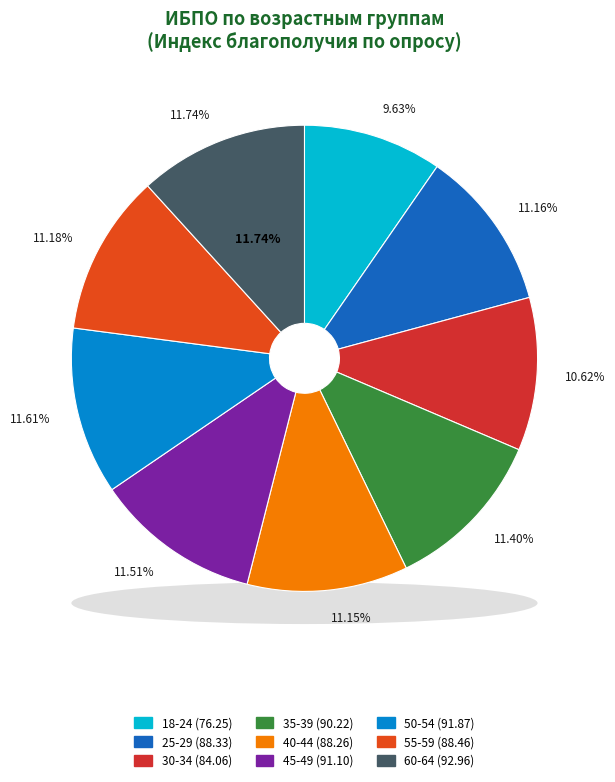

True or false: 30-34 accounts for 18% of the total.

False